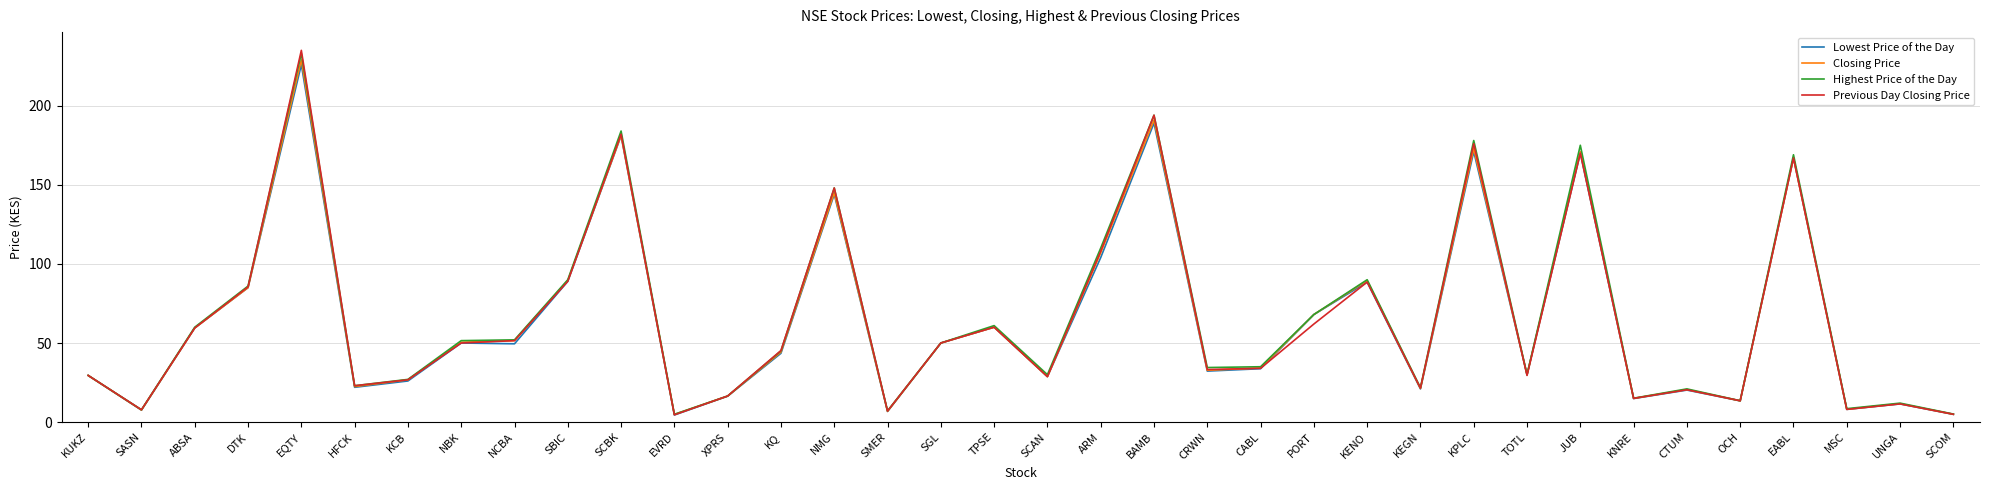

In Lowest Price of the Day, how many points are higher than both neighbors (excluding endpoints)?

12